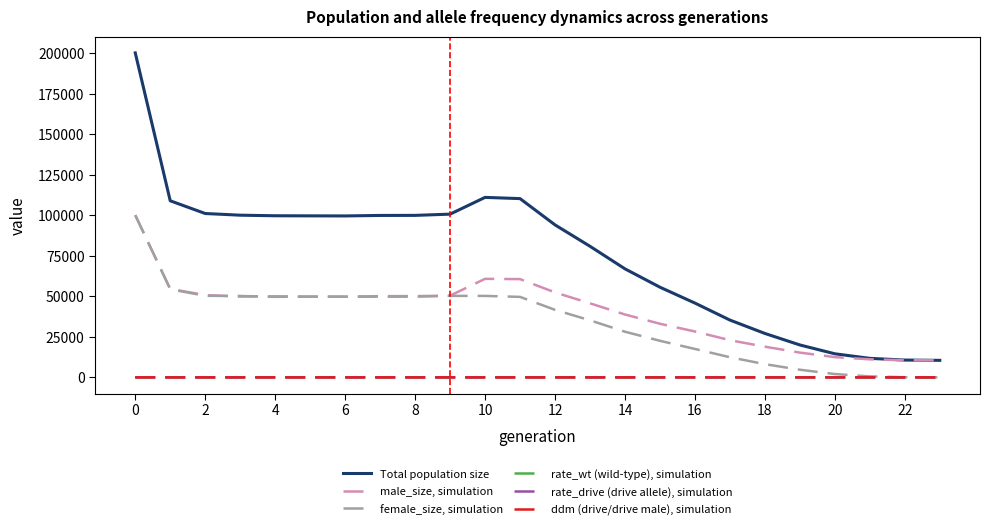

Which series has the largest range (max minus min)?

Total population size